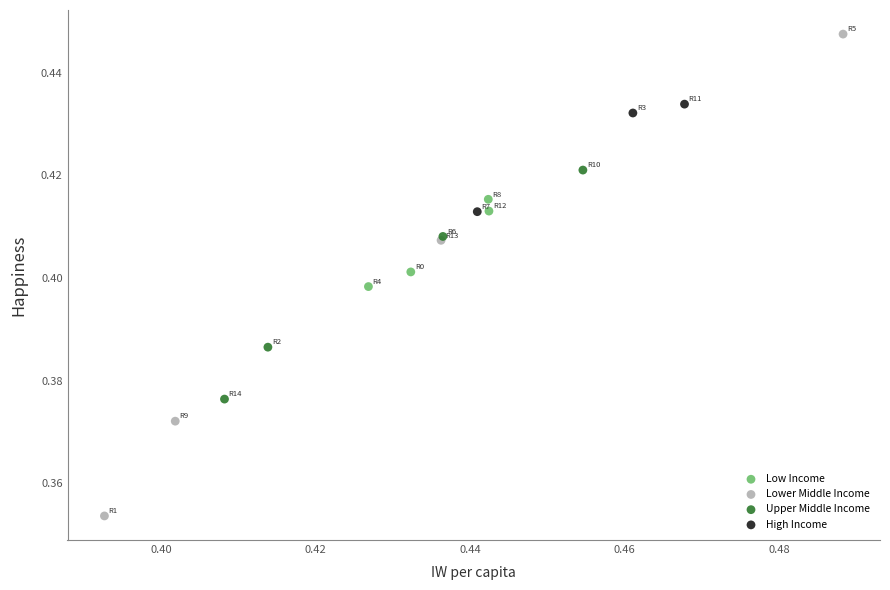

Which series reaches the maximum Y coordinate?

Lower Middle Income